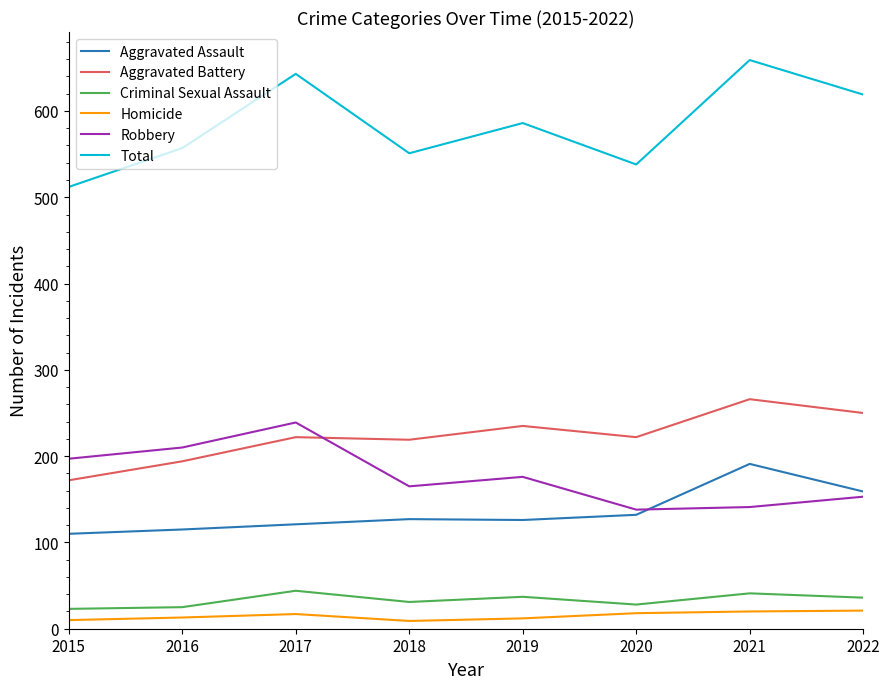

How many intersections are there between Robbery and Aggravated Battery?

1